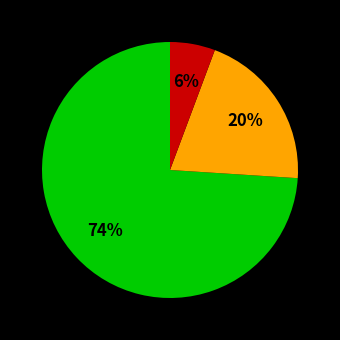

Does any single category account for the majority?

Yes